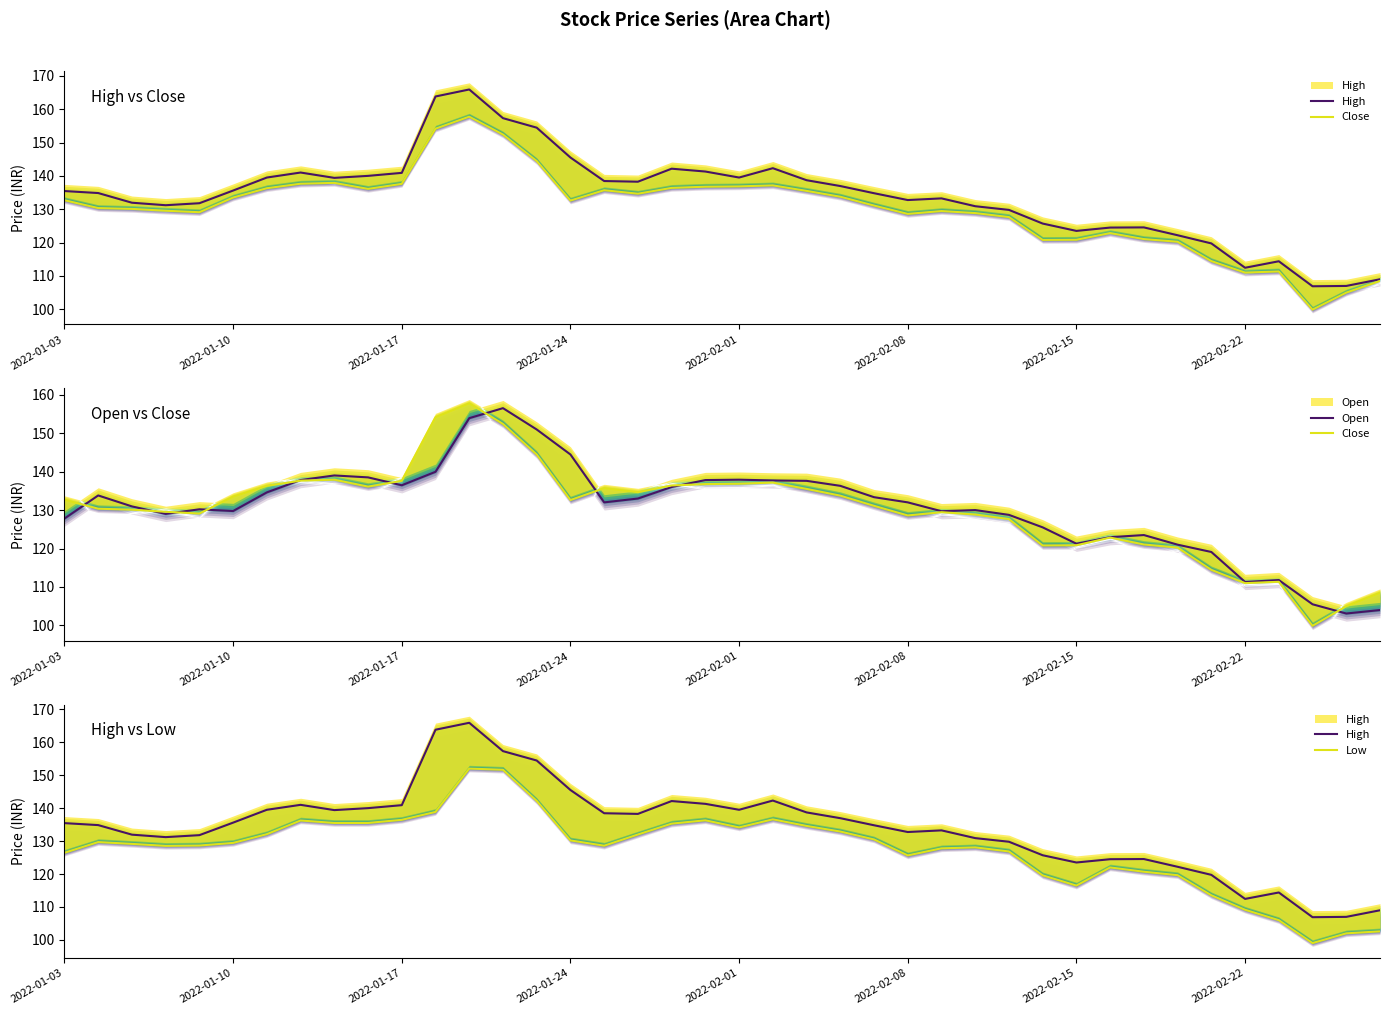

What is the smallest value displayed?

99.0